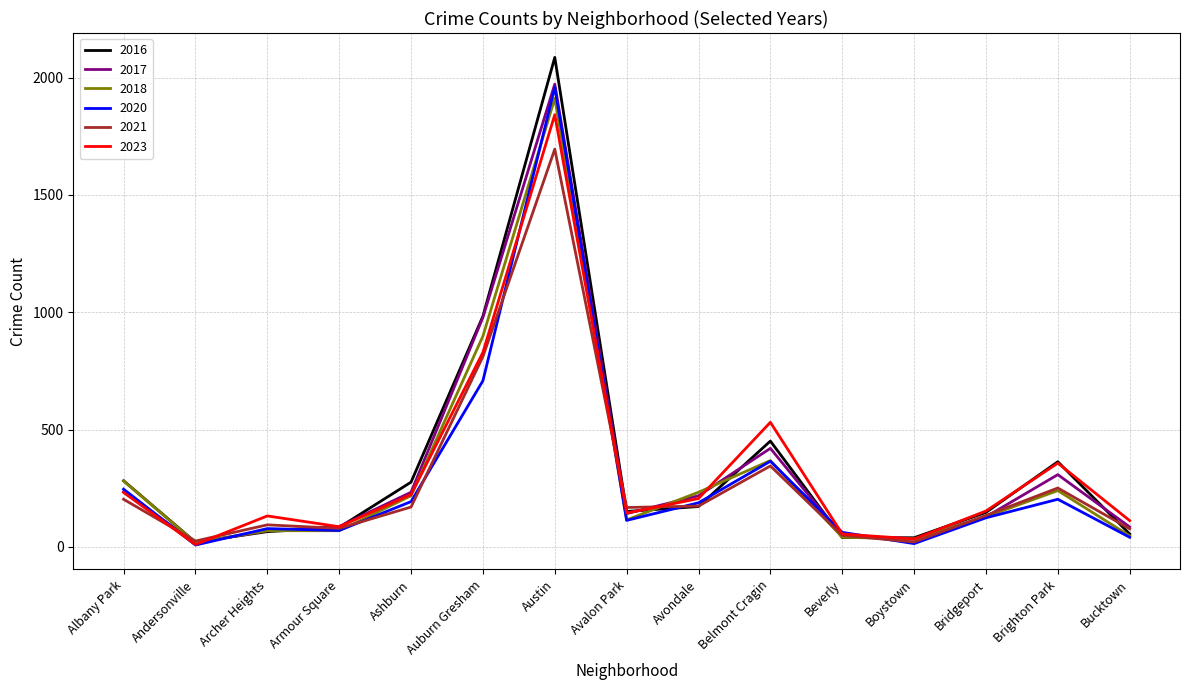

What is the maximum value for 2023?

1842